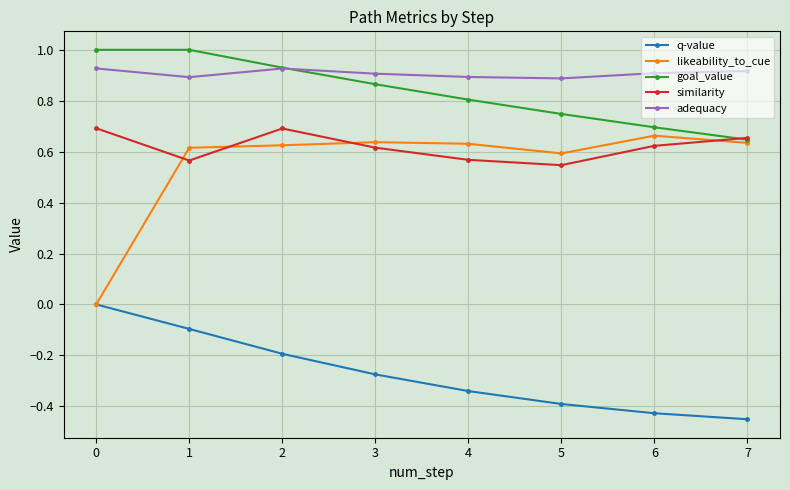

Is this an area chart (filled region under the line)?

No